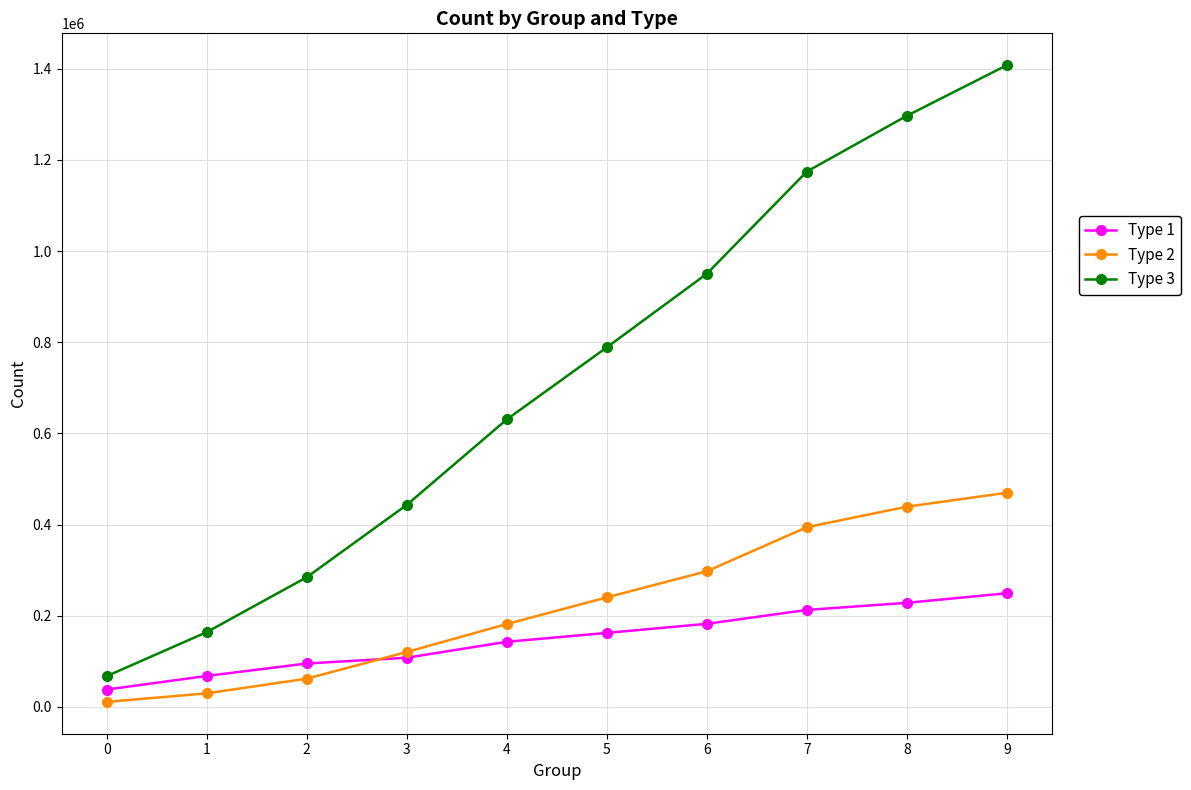

At how many categories does at least one series exceed 26692?

10